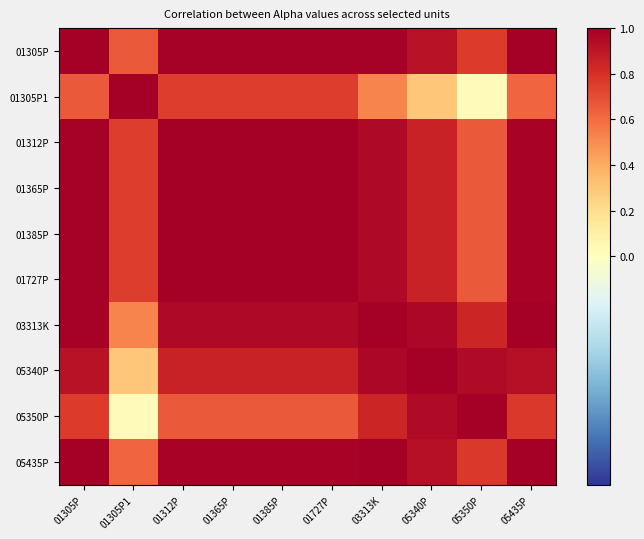

How many series are shown in this chart?

10